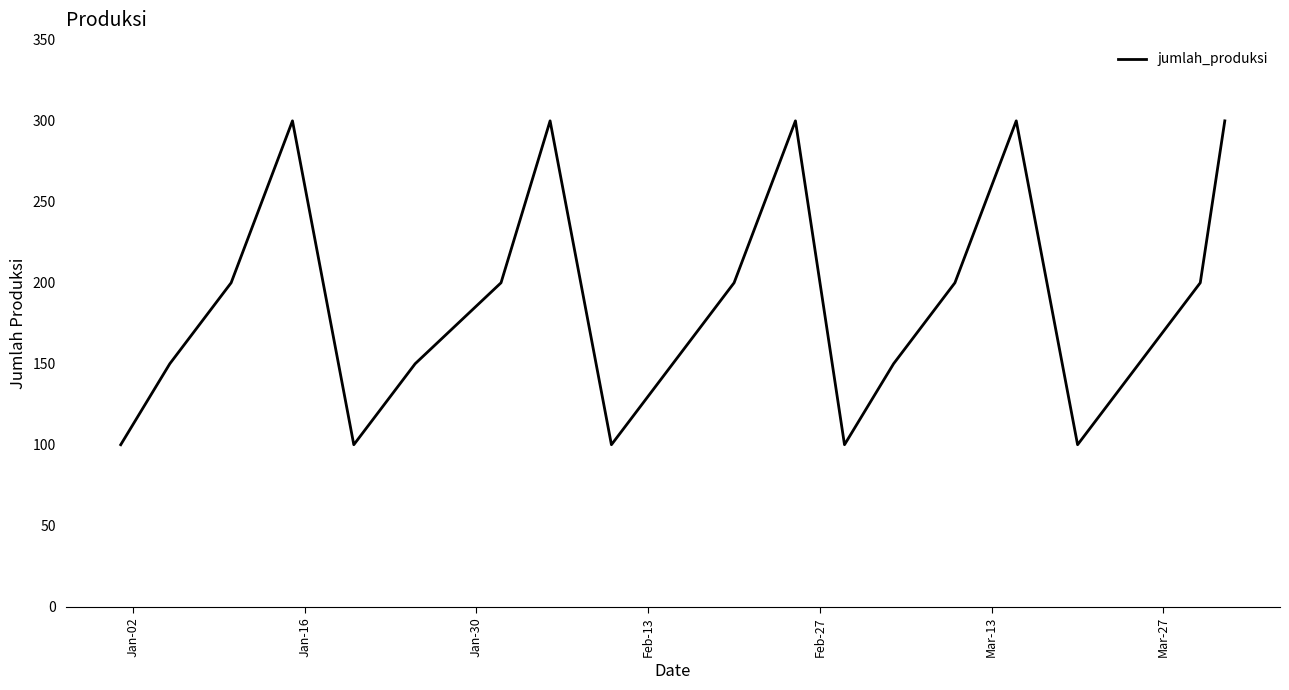

What is the maximum value shown in the chart?

300